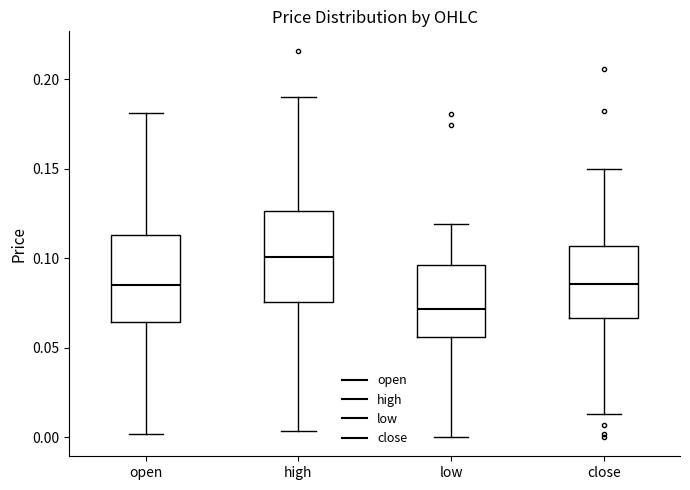

Which box has the lowest median line?

low